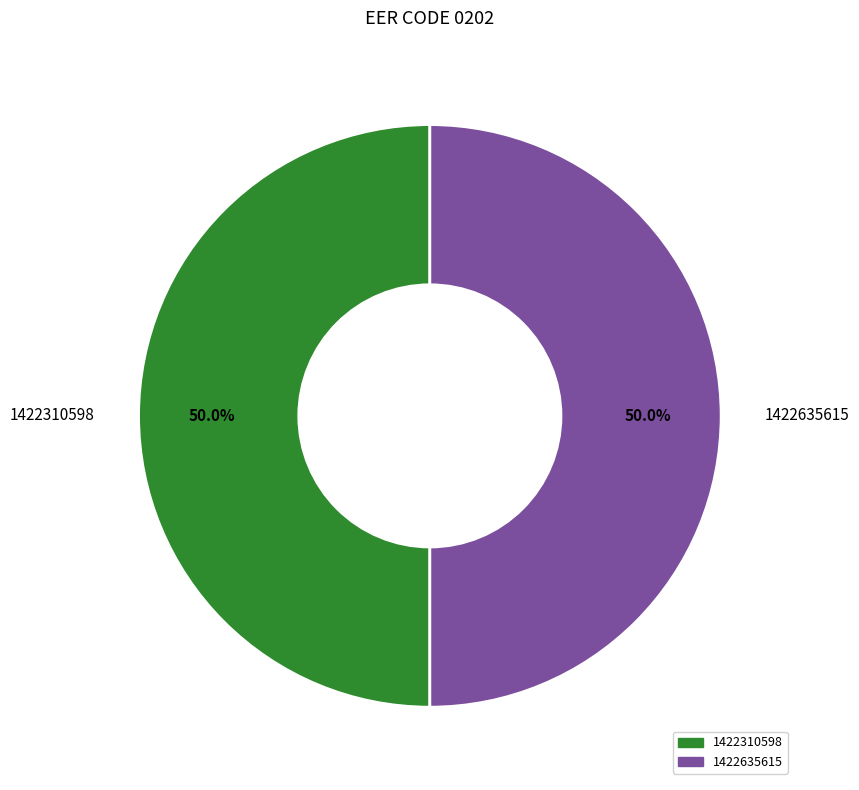

How many segments does this pie chart have?

2